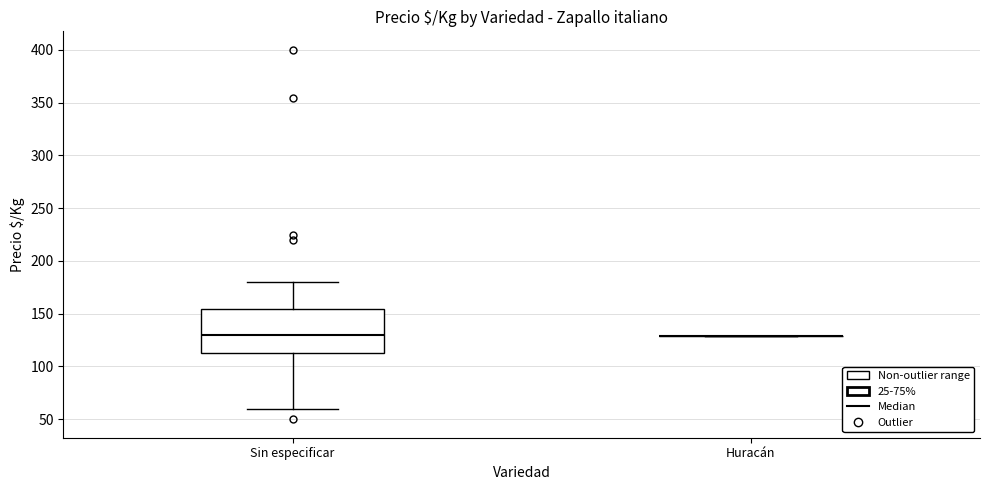

Reading left to right, read every box against the y-axis: the position of its median line, the range the box covers, and the ends of its whiskers. The values are not printed on the chart, so give them approximately, as read against the axis.

Sin especificar: median 130, box 115 to 155, whiskers 60 to 180
Huracán: box collapsed to a line at 130, whiskers 130 to 130